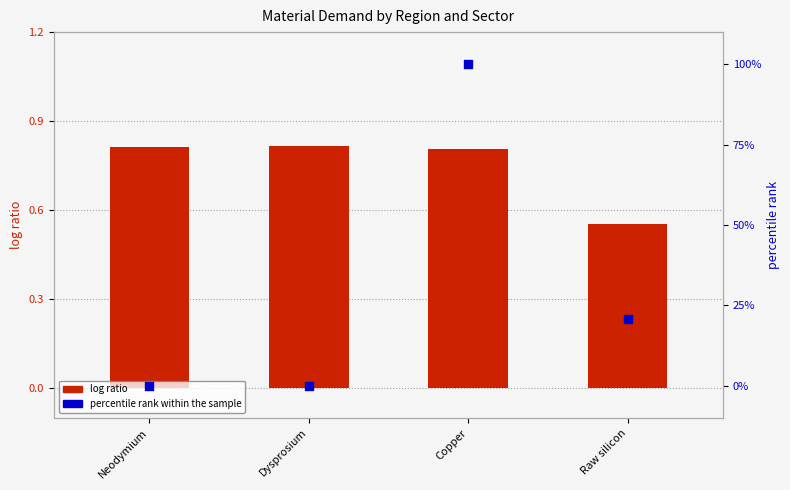

At how many categories does at least one series exceed 45?

1